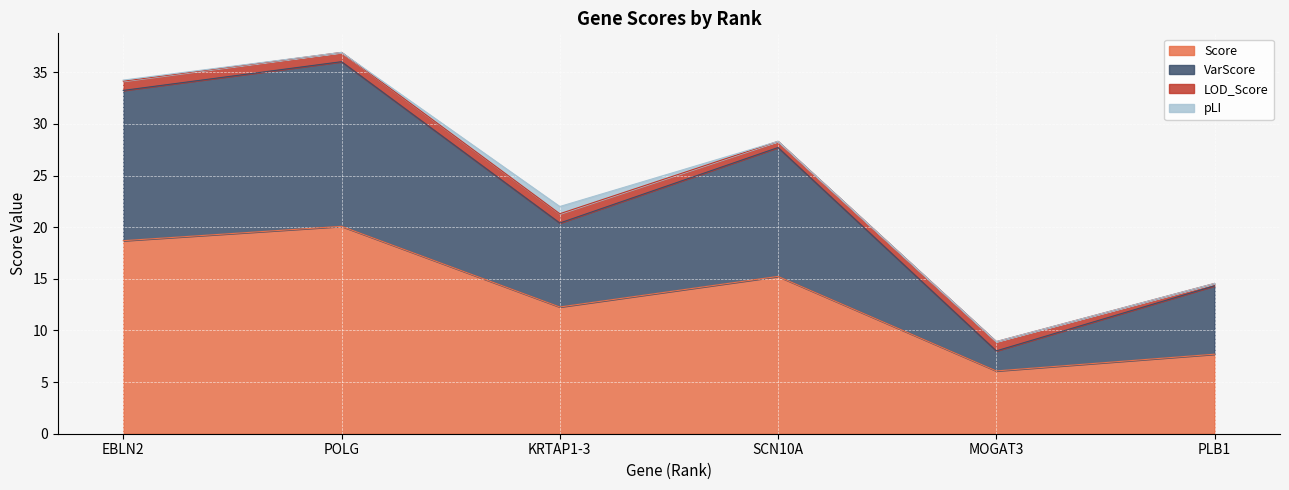

True or false: VarScore and Score cross at least once.

False